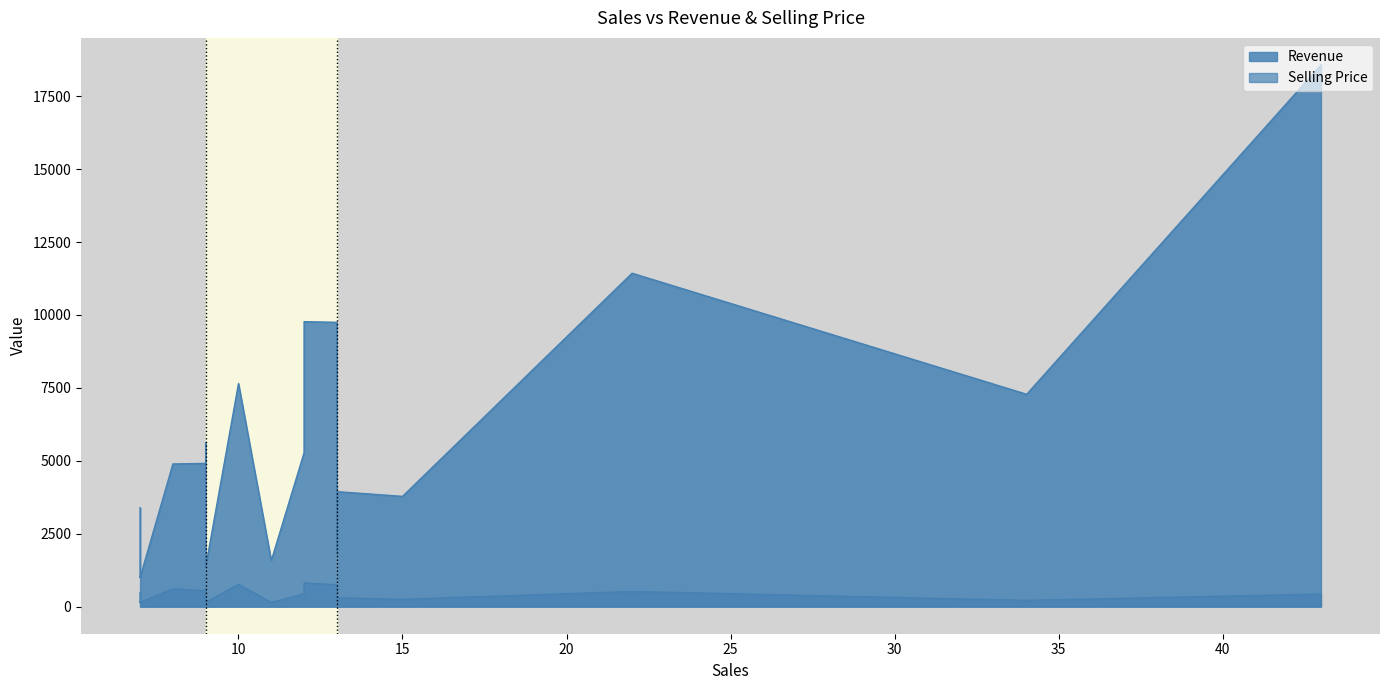

What is the approximate value of Revenue at 9?

1360.0